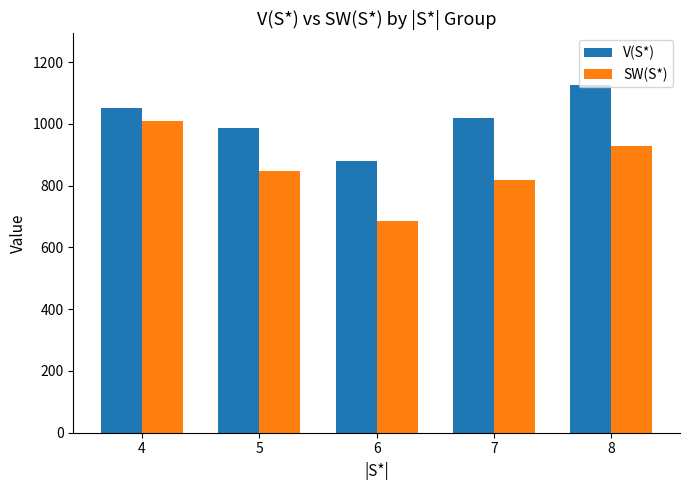

What is the value of the V(S*) bar at the 5th from the left?

1124.2